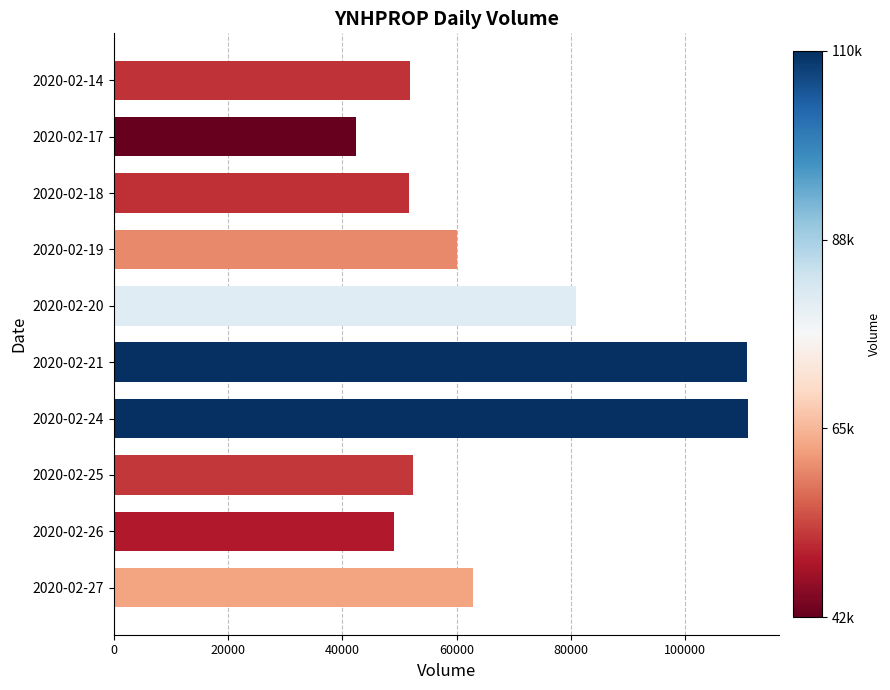

What is the average value?

67240